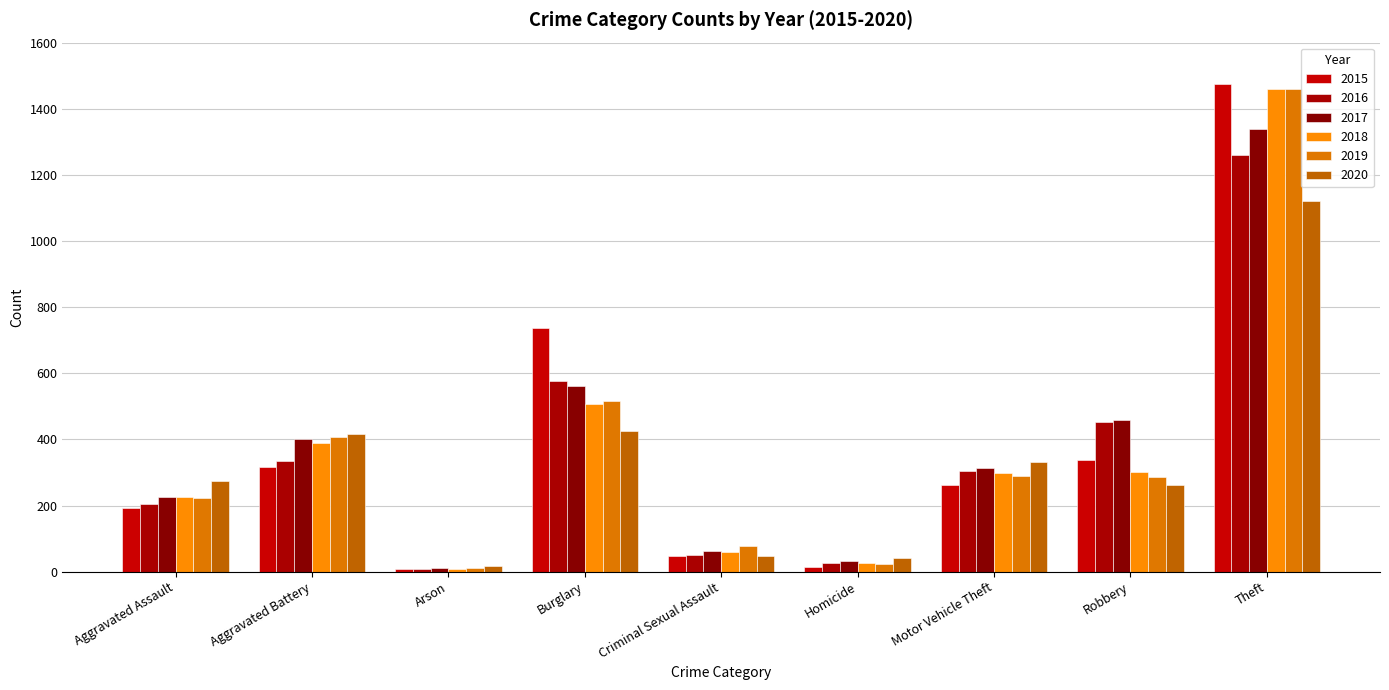

How many groups of bars are there?

9